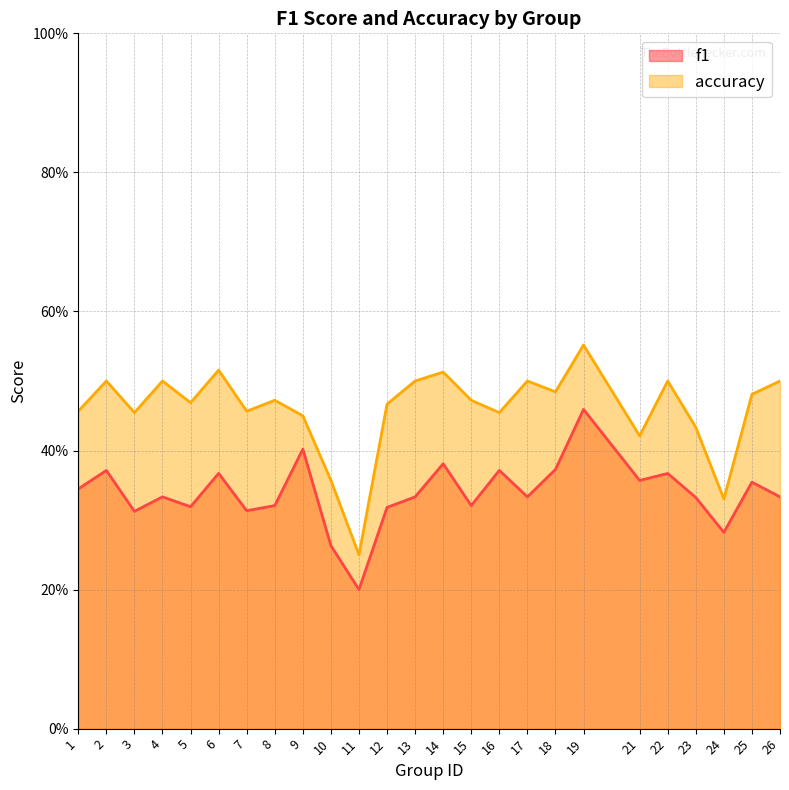

True or false: f1 has more than 0 points higher than both neighbors.

True